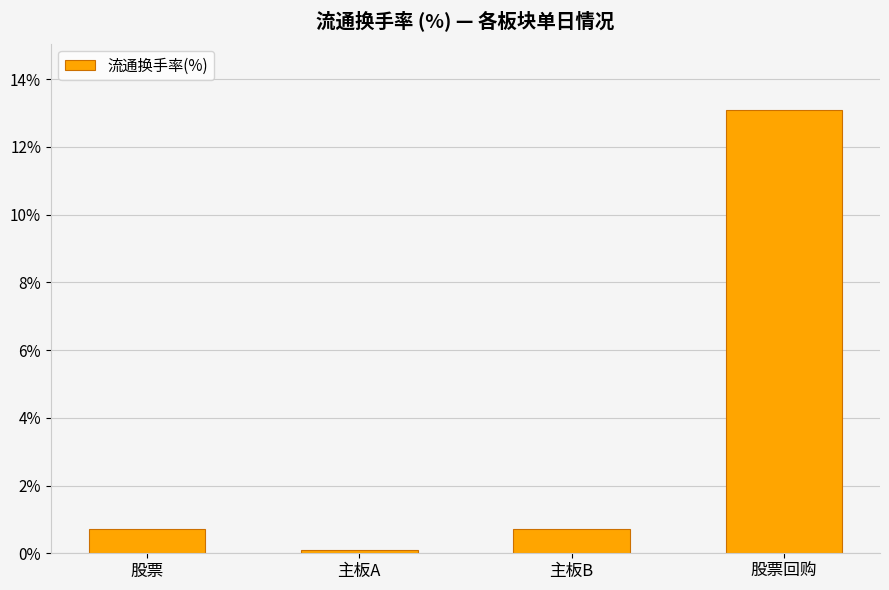

Read the value at 股票.

0.7